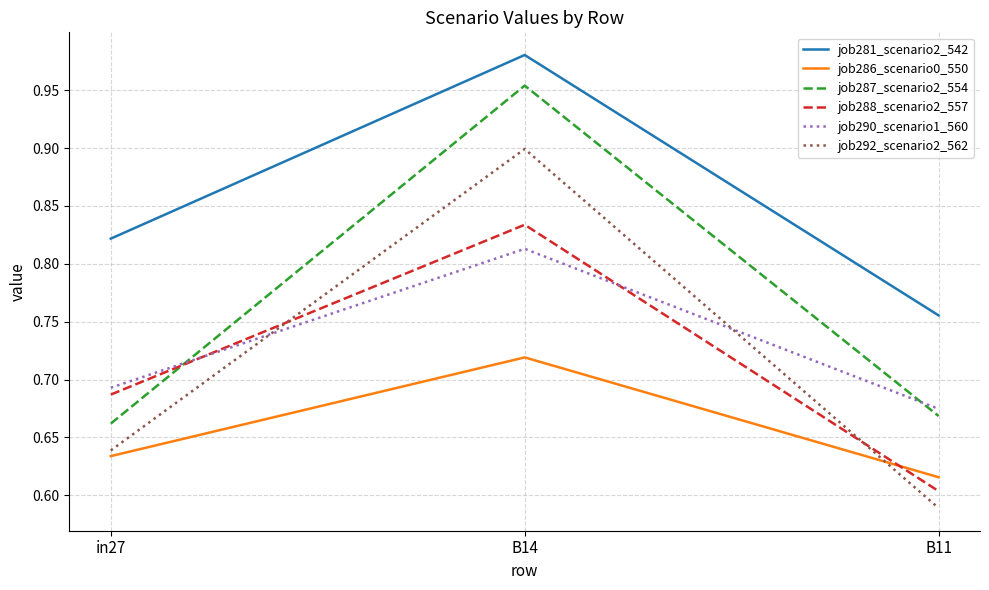

What is the sum of the job290_scenario1_560 values at B14 and B11?

1.5